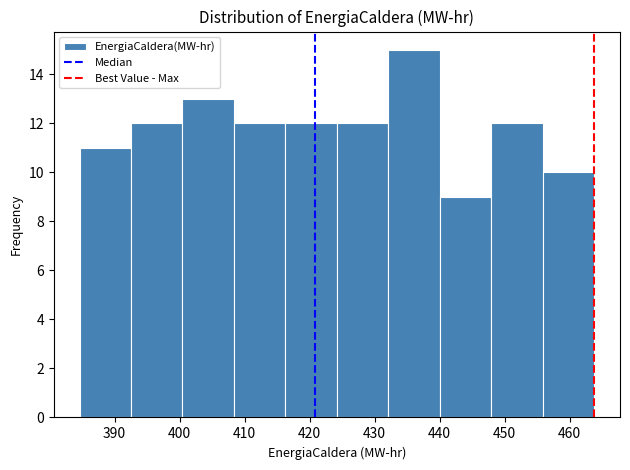

Which range on the x-axis has the tallest bar?

432 to 440